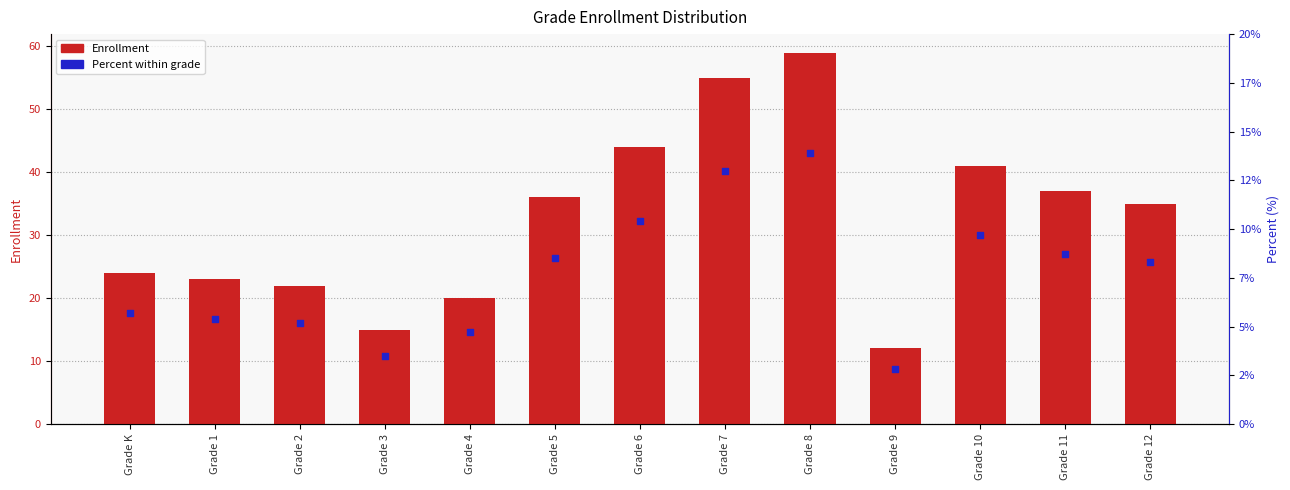

At how many categories does at least one series exceed 6?

13